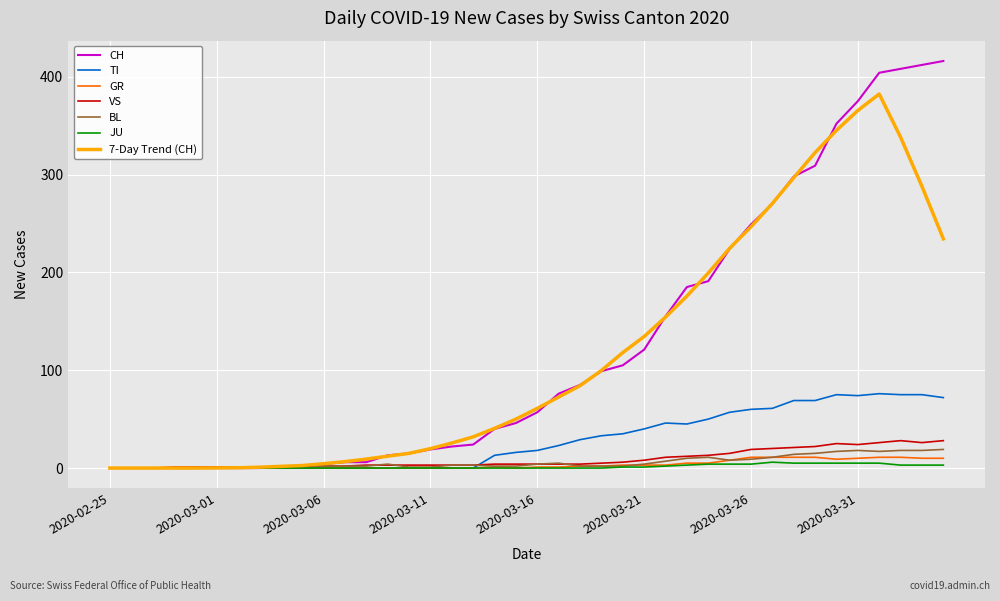

Which series has the widest spread of values?

CH